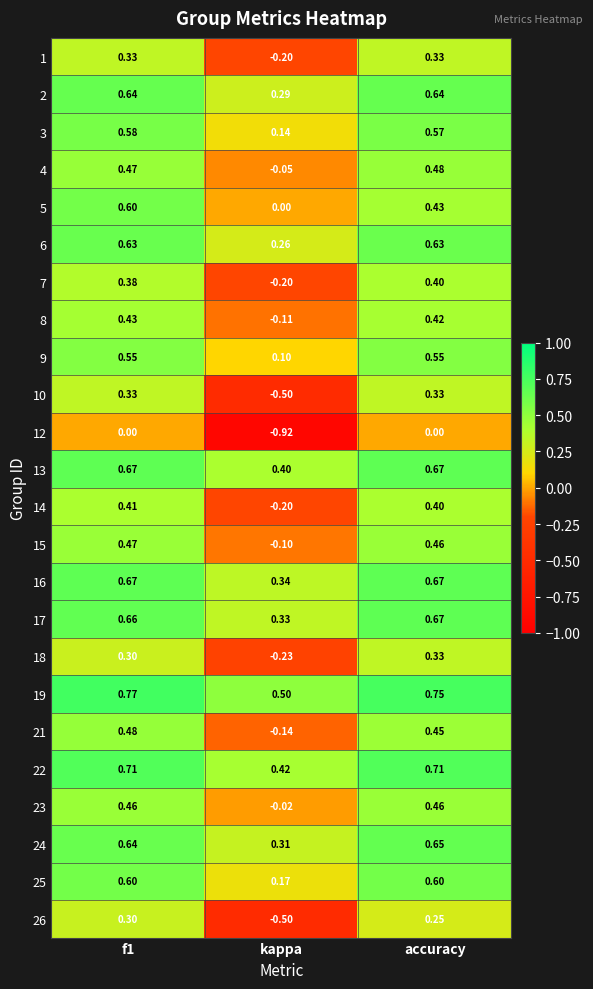

Where is 16 nearest to the value 0?

kappa